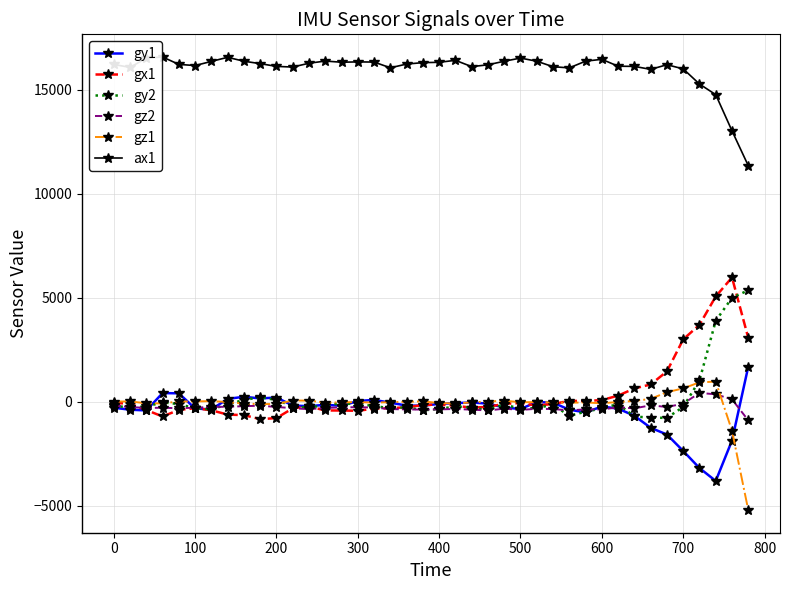

What are all the series names shown in the legend?

gy1, gx1, gy2, gz2, gz1, ax1